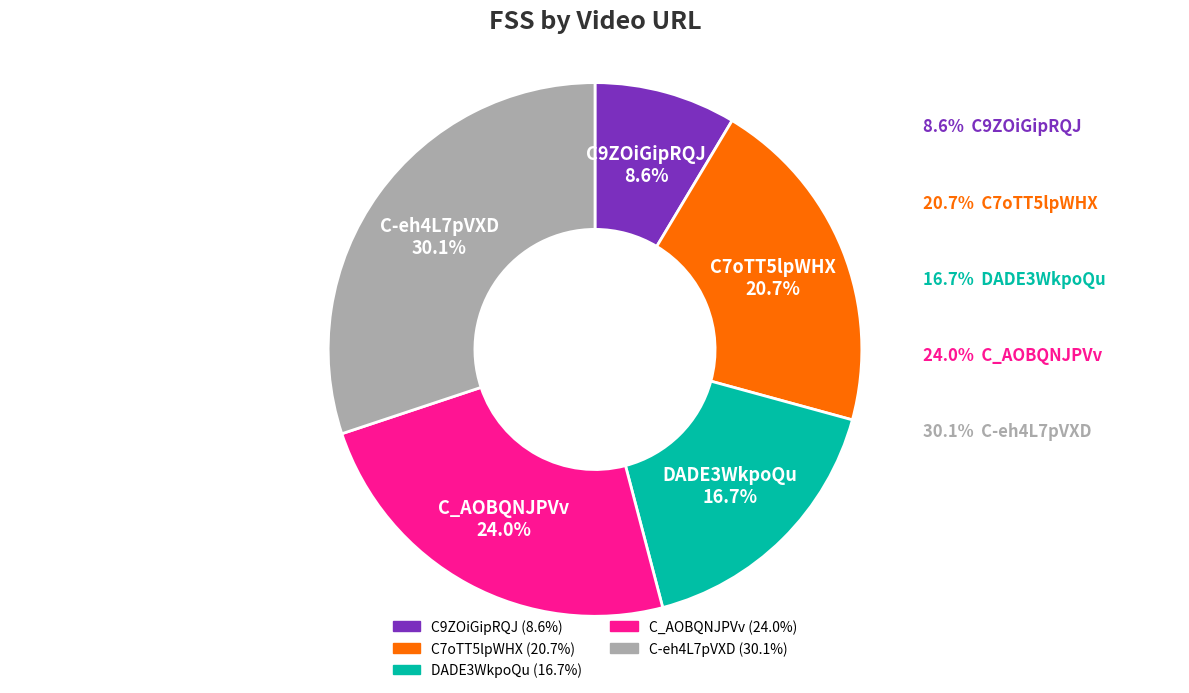

To the nearest percent, what percentage of the pie is DADE3WkpoQu?

17%